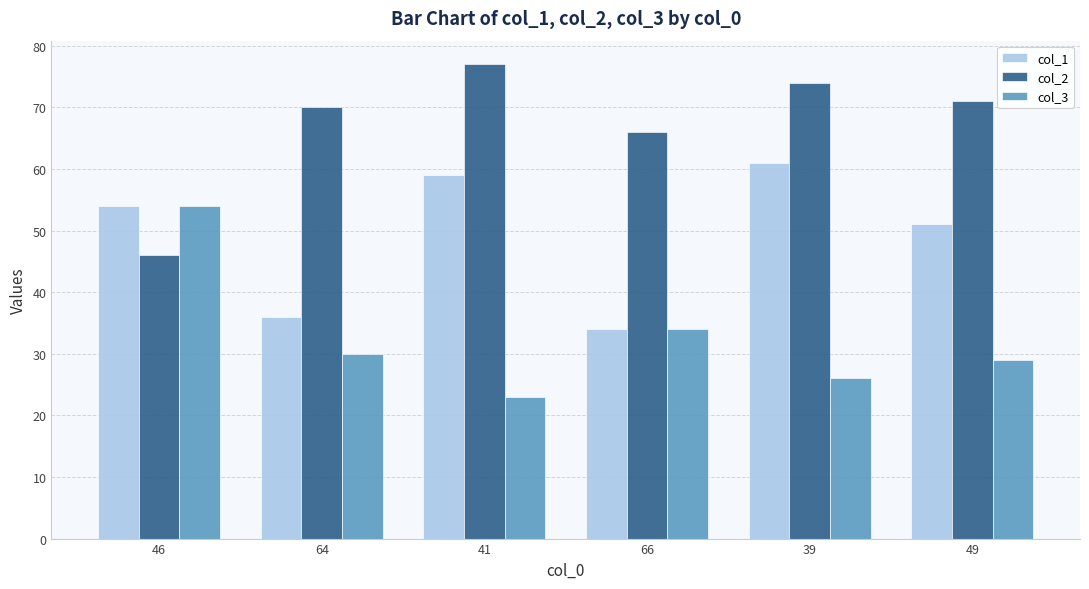

How many distinct data groups are displayed?

3